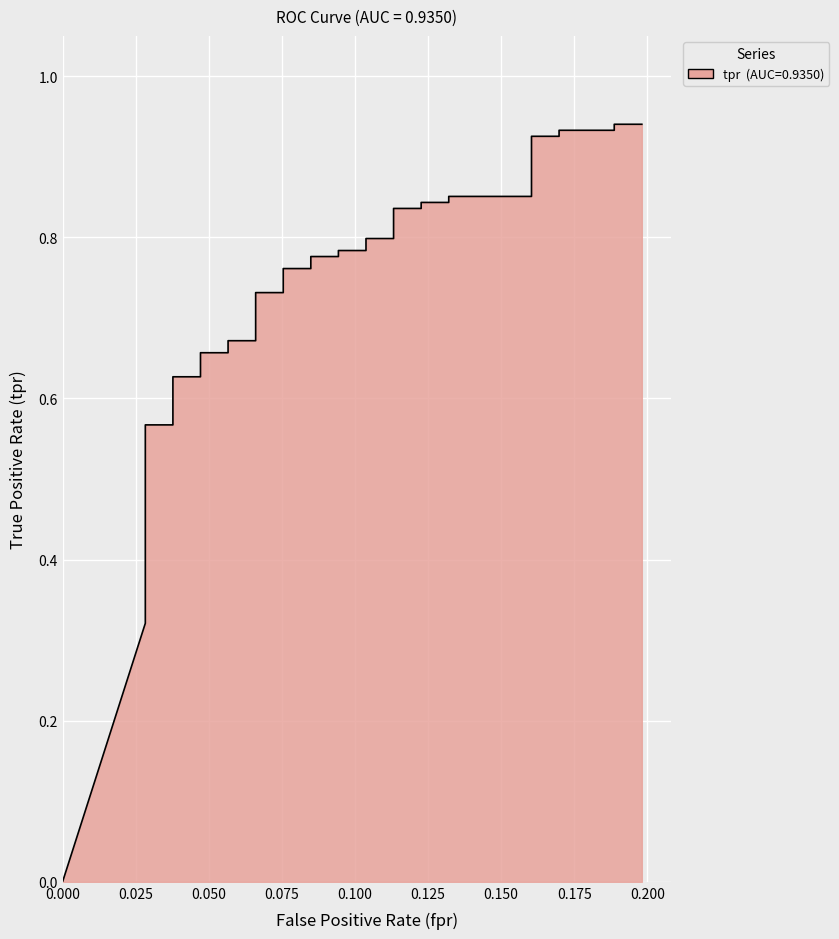

How many lines are shown in the chart?

1